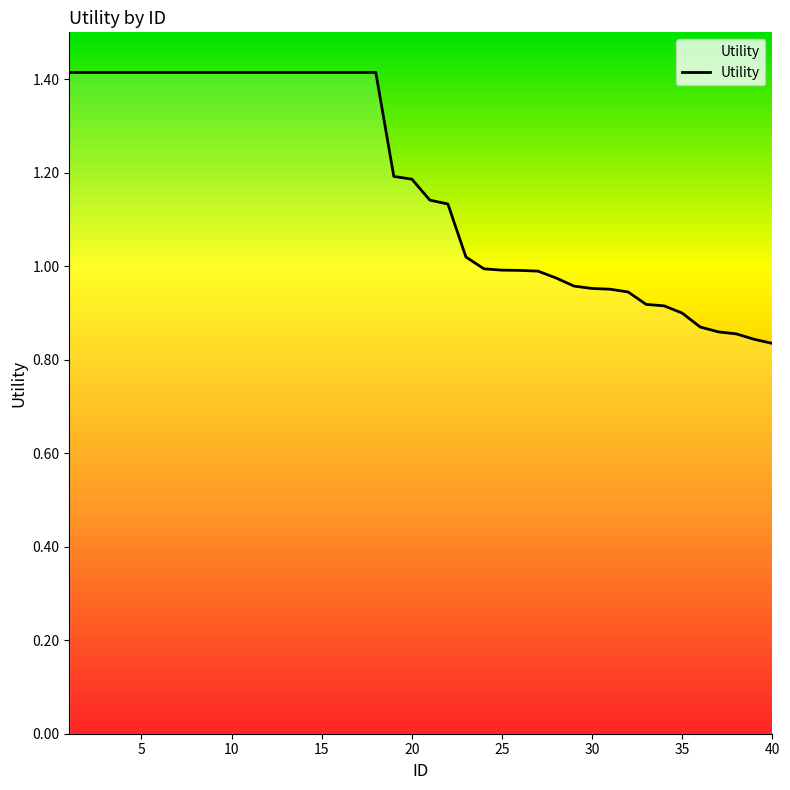

What is the maximum value shown in the chart?

1.4